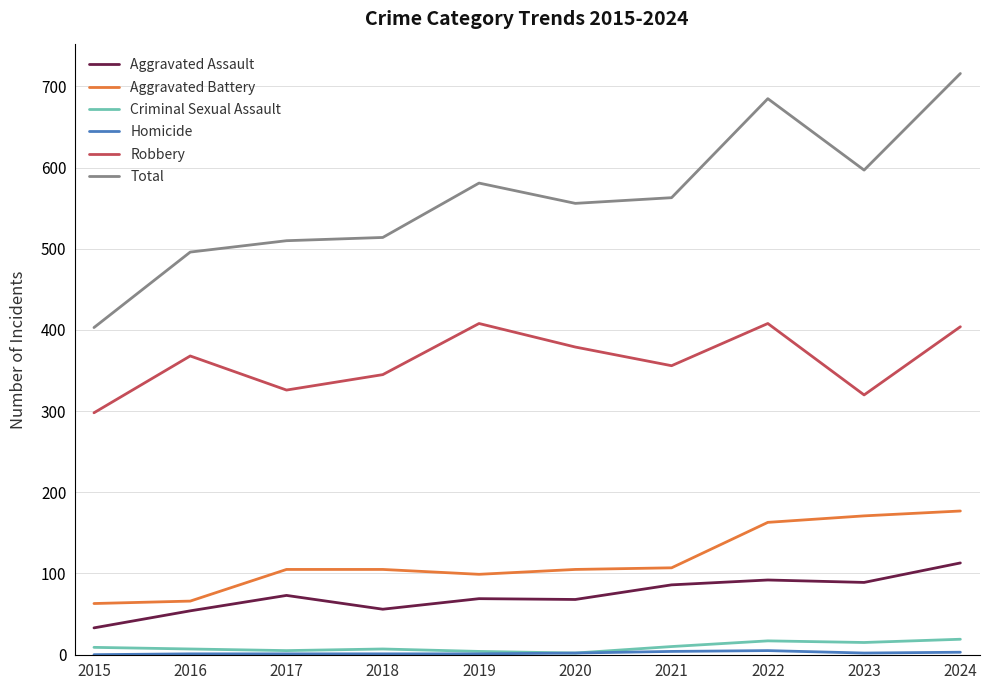

What is the difference between the highest and lowest values at 2022?

680